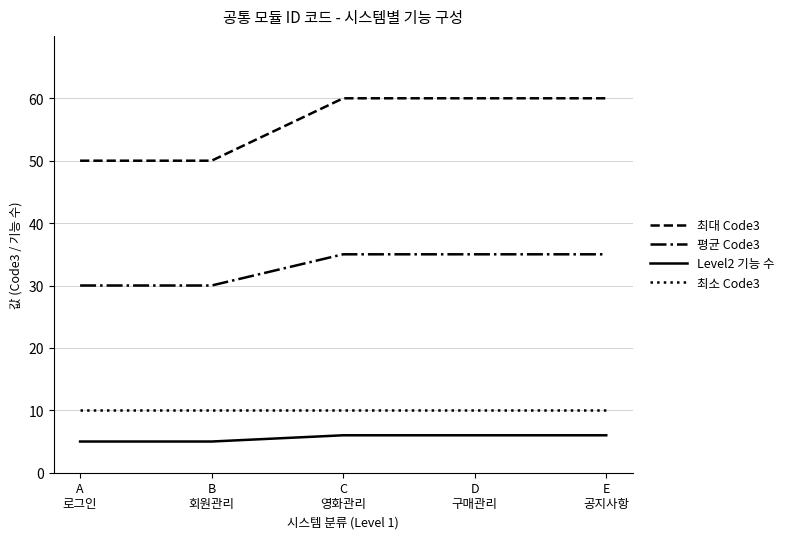

What is the minimum value shown in the chart?

5